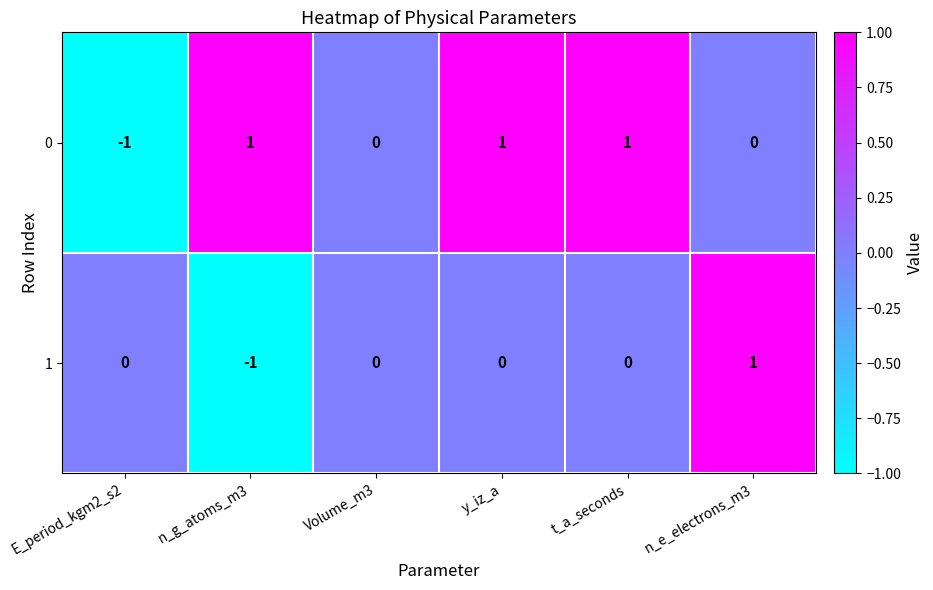

How many 1 values are between 0 and 1?

5